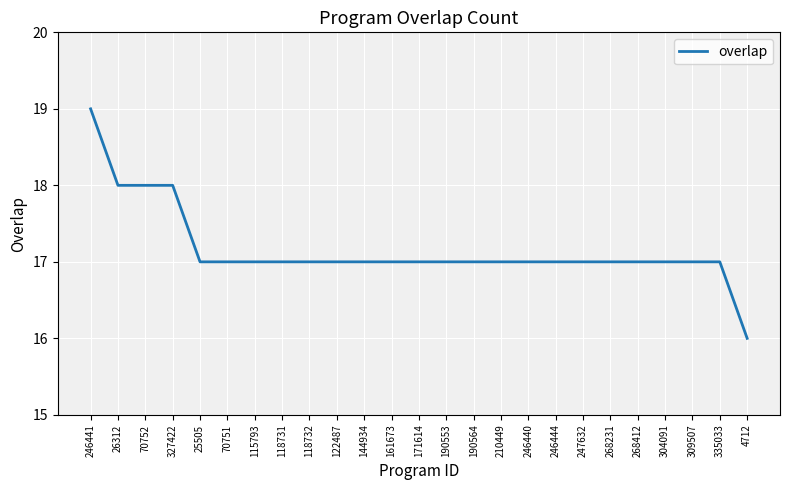

The chart shows a value of 18 at 70752. True or false?

True